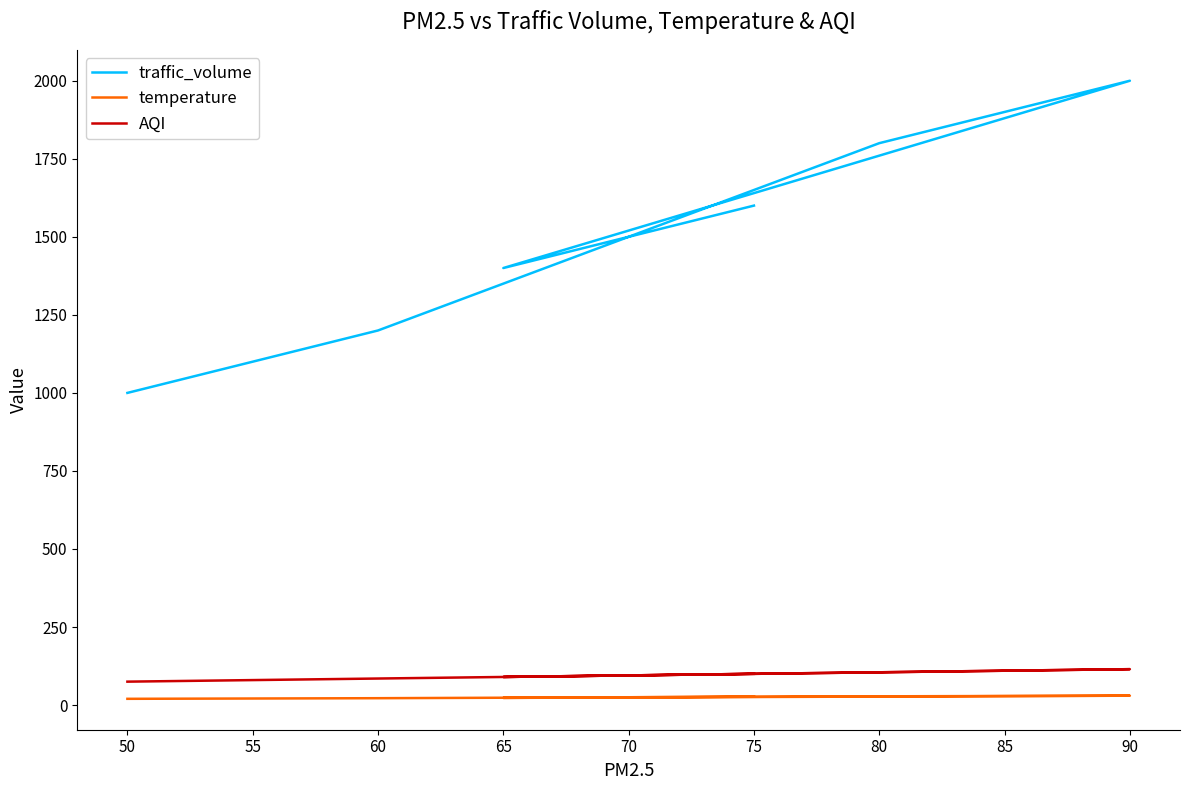

True or false: AQI and temperature cross at least once.

False